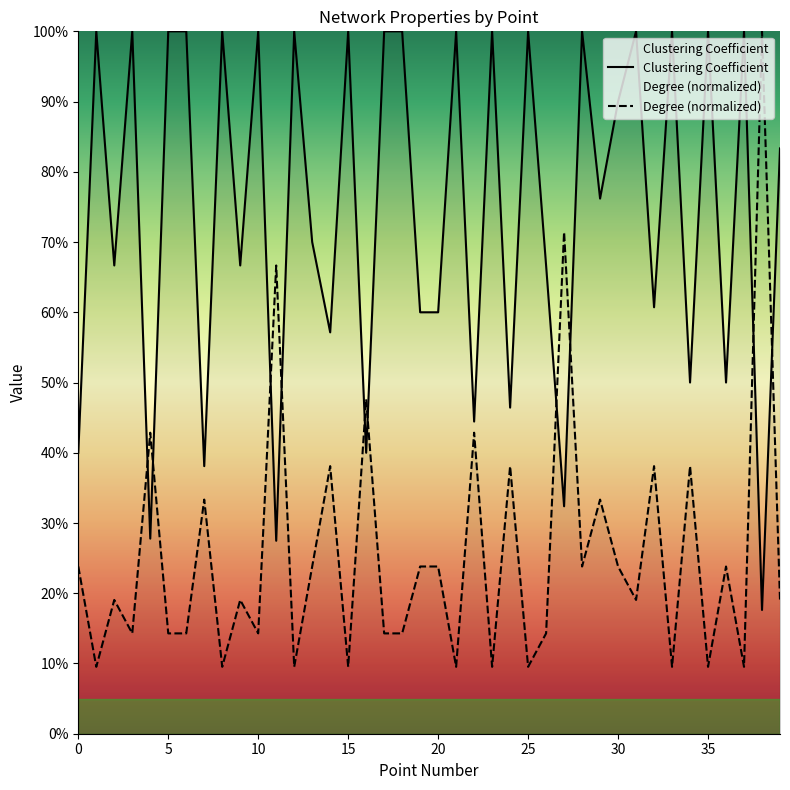

Is this an area chart (filled region under the line)?

No